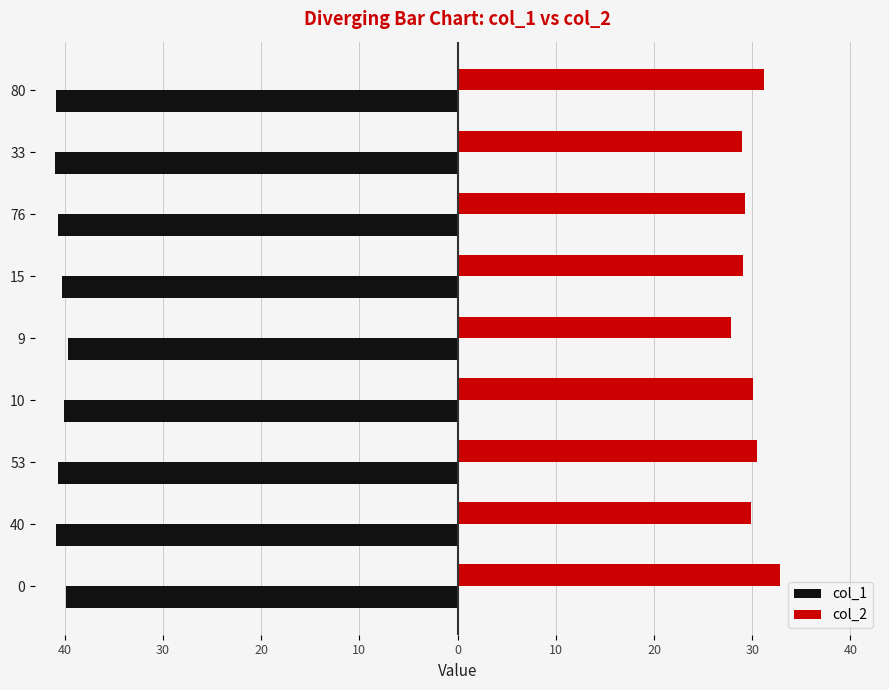

What are all the series names shown in the legend?

col_1, col_2